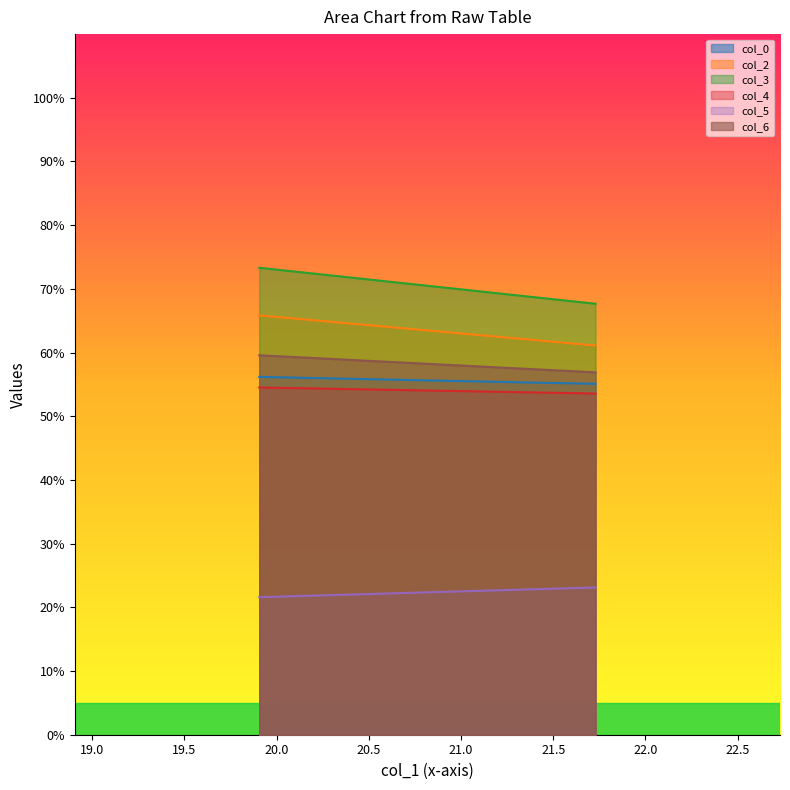

How many lines are shown in the chart?

6